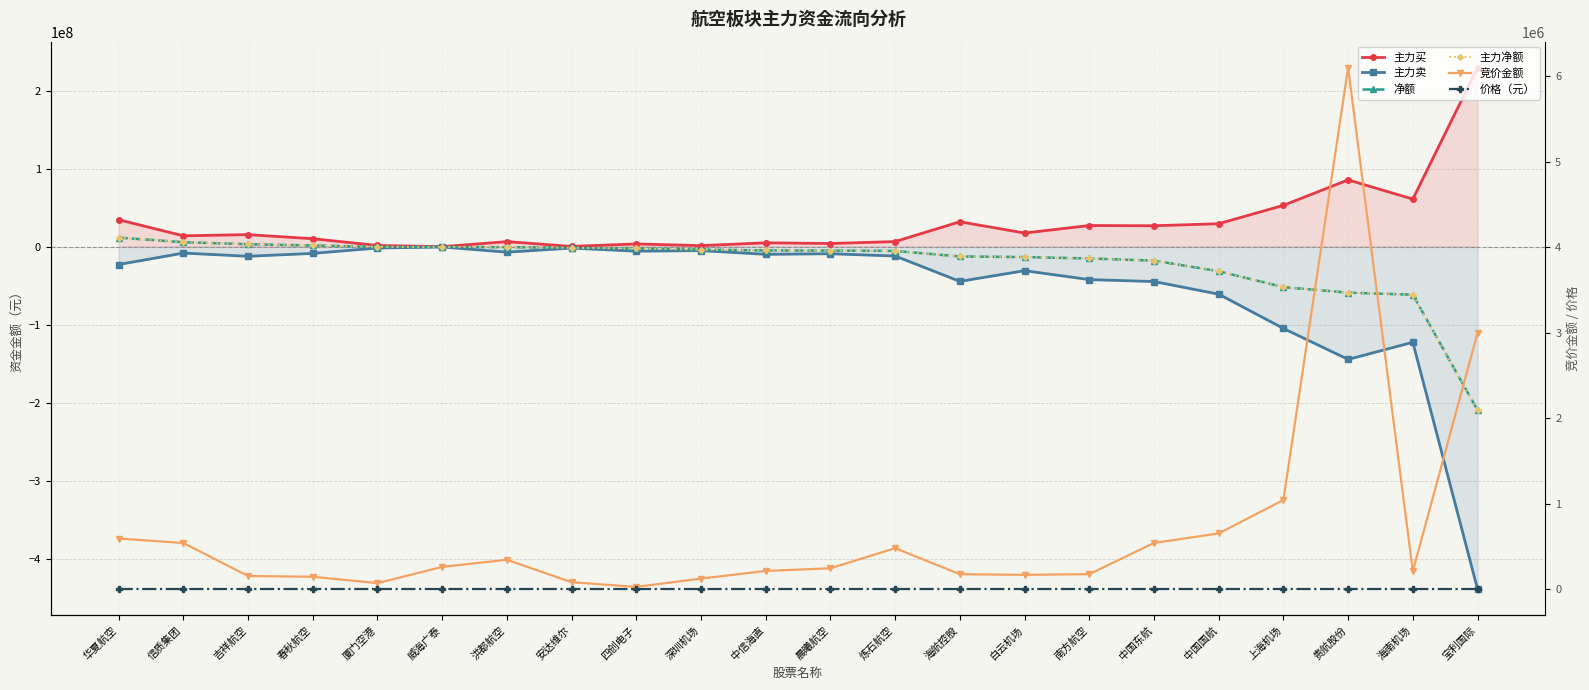

Does the chart have visible grid lines?

Yes